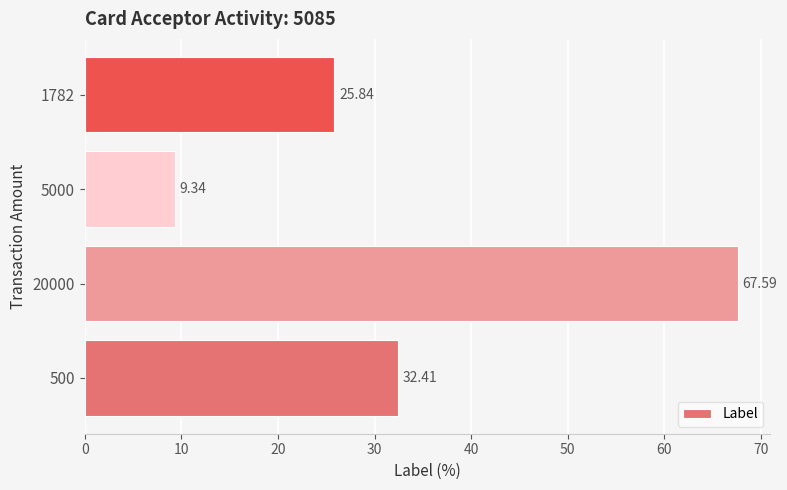

At which category does the chart reach its minimum across all series?

5000